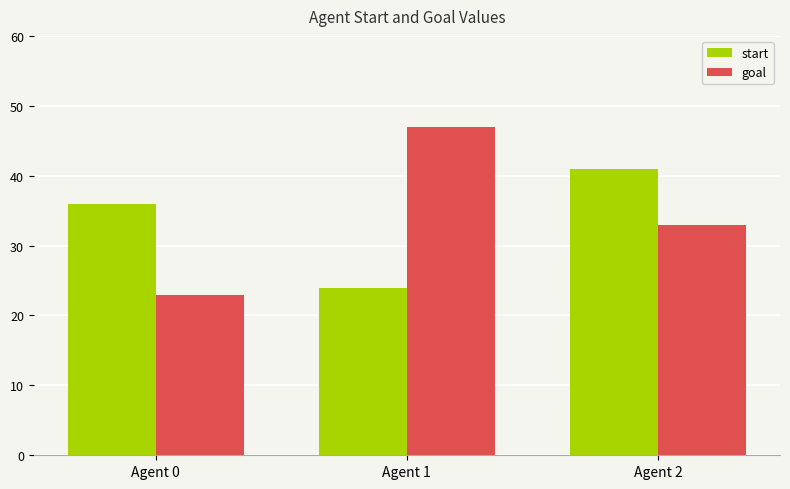

Reading left to right, extract all data points from this chart.

start: Agent 0=36	Agent 1=24	Agent 2=41
goal: Agent 0=23	Agent 1=47	Agent 2=33